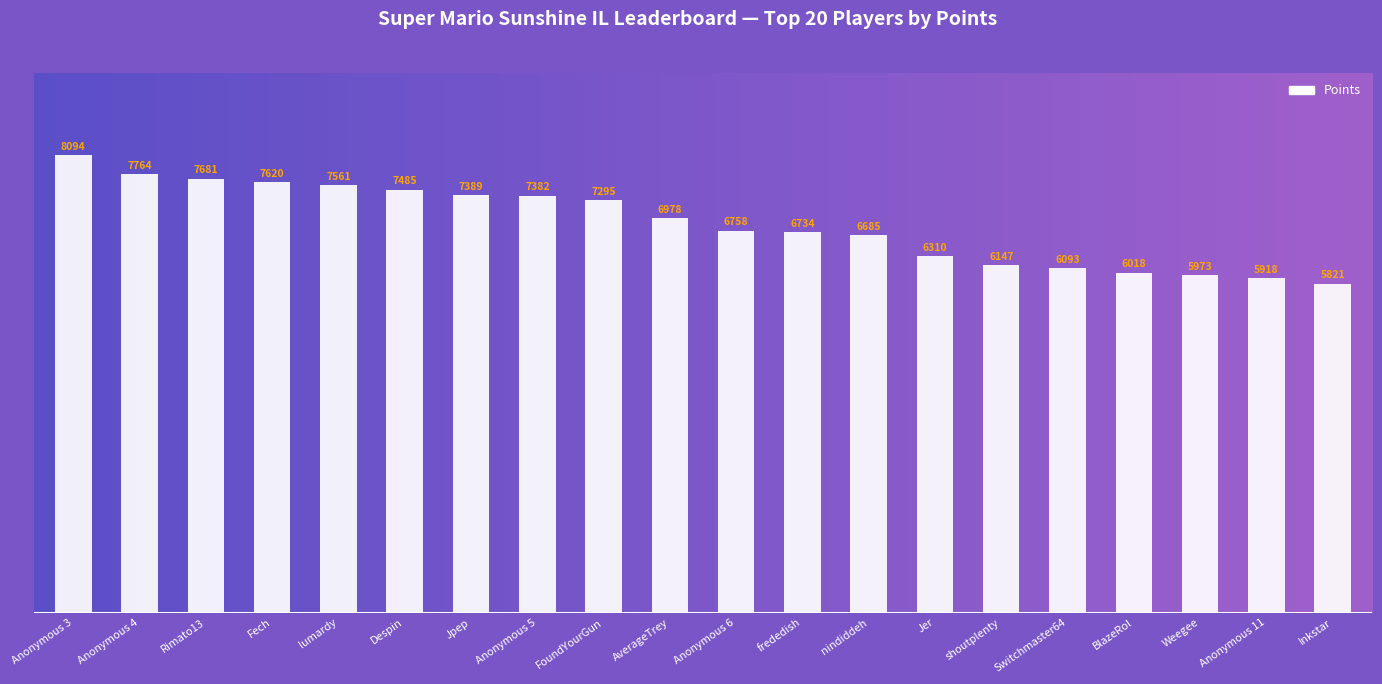

Is it true that the value at nindiddeh is 11031?

False